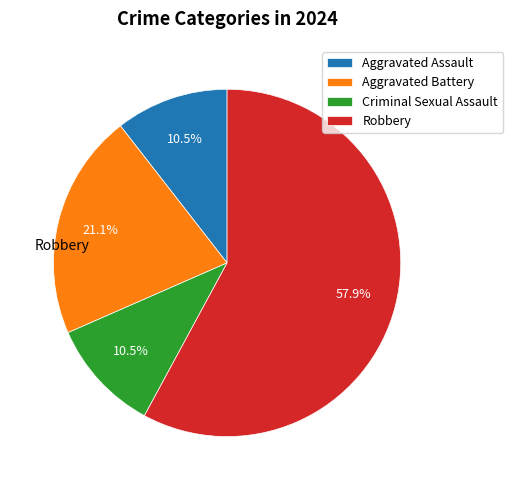

How many slices are in this pie chart?

4